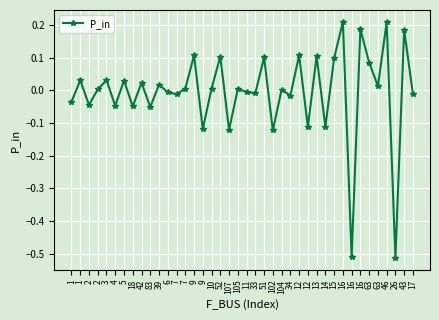

Reading left to right, what are all the values shown in this chart?

-0.0	0.0	-0.0	0.0	0.0	-0.0	0.0	-0.0	0.0	-0.1	0.0	-0.0	-0.0	0.0	0.1	-0.1	0.0	0.1	-0.1	0.0	-0.0	-0.0	0.1	-0.1	0.0	-0.0	0.1	-0.1	0.1	-0.1	0.1	0.2	-0.5	0.2	0.1	0.0	0.2	-0.5	0.2	-0.0